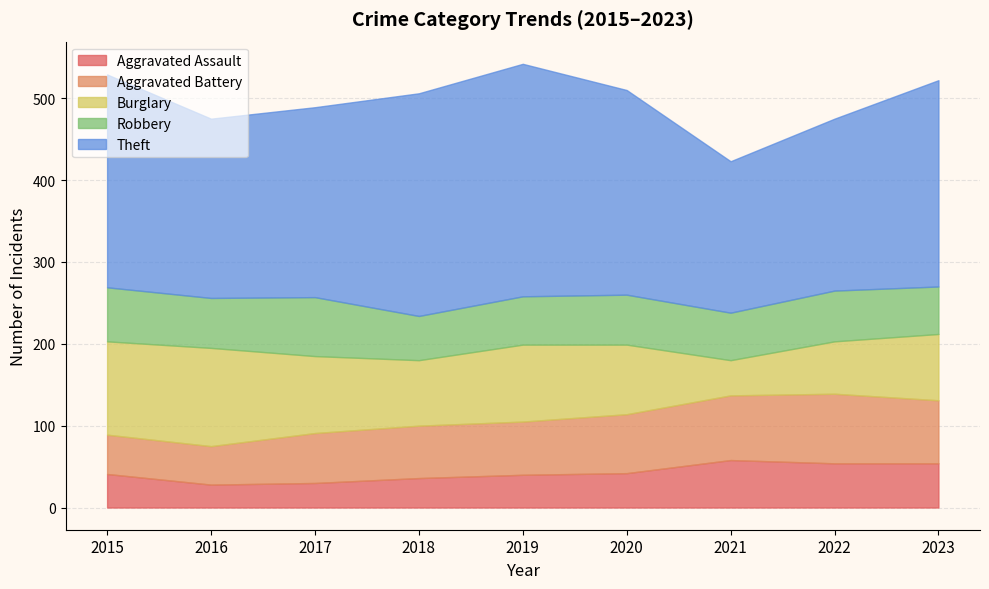

True or false: Aggravated Assault and Theft intersect in this chart.

False